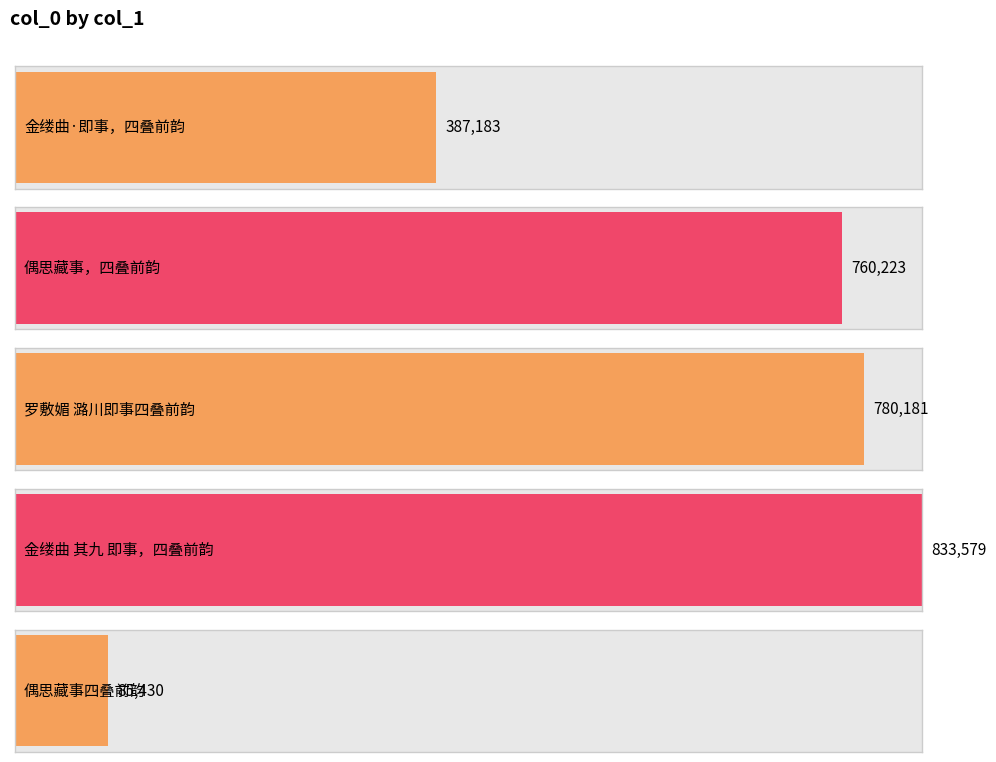

List the labels in order of value, largest first.

金缕曲 其九 即事，四叠前韵, 罗敷媚 潞川即事四叠前韵, 偶思藏事，四叠前韵, 金缕曲·即事，四叠前韵, 偶思藏事四叠前韵